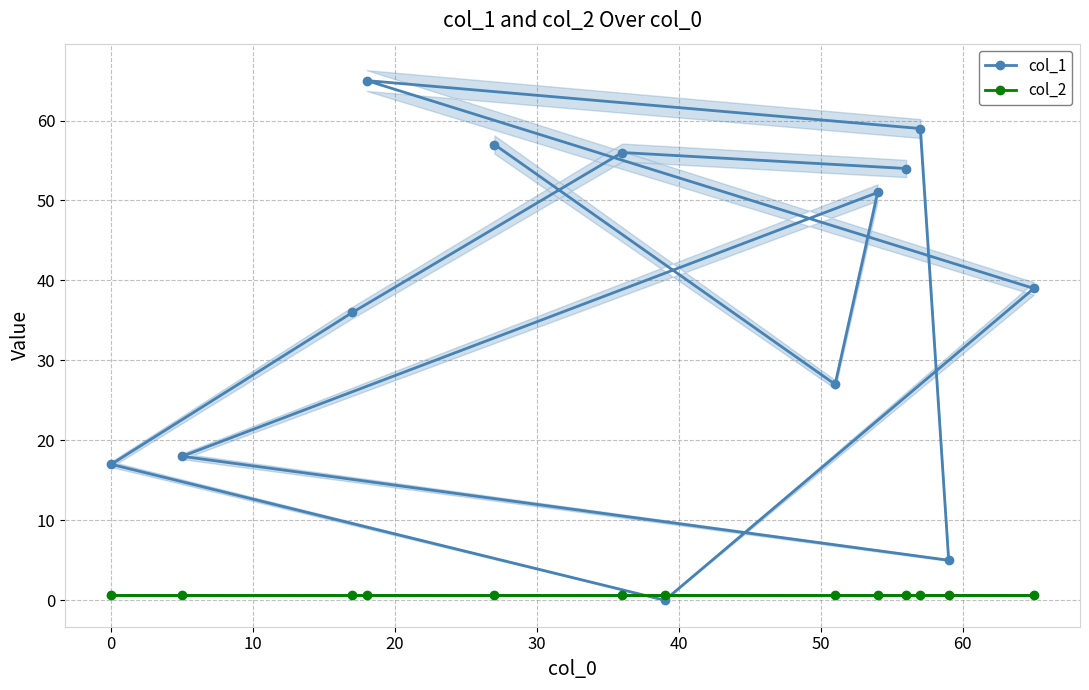

True or false: col_1 and col_2 cross at least once.

True